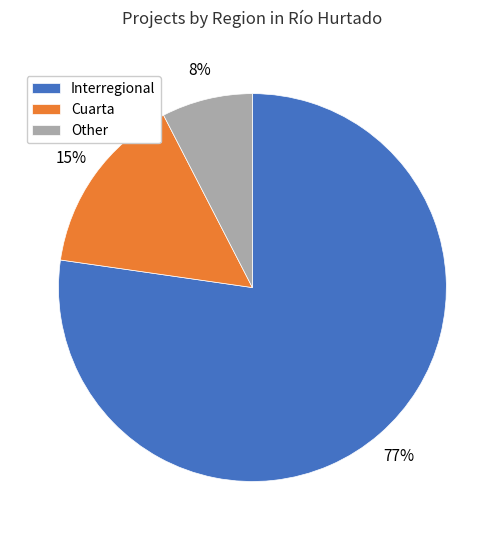

How many slices are in this pie chart?

3